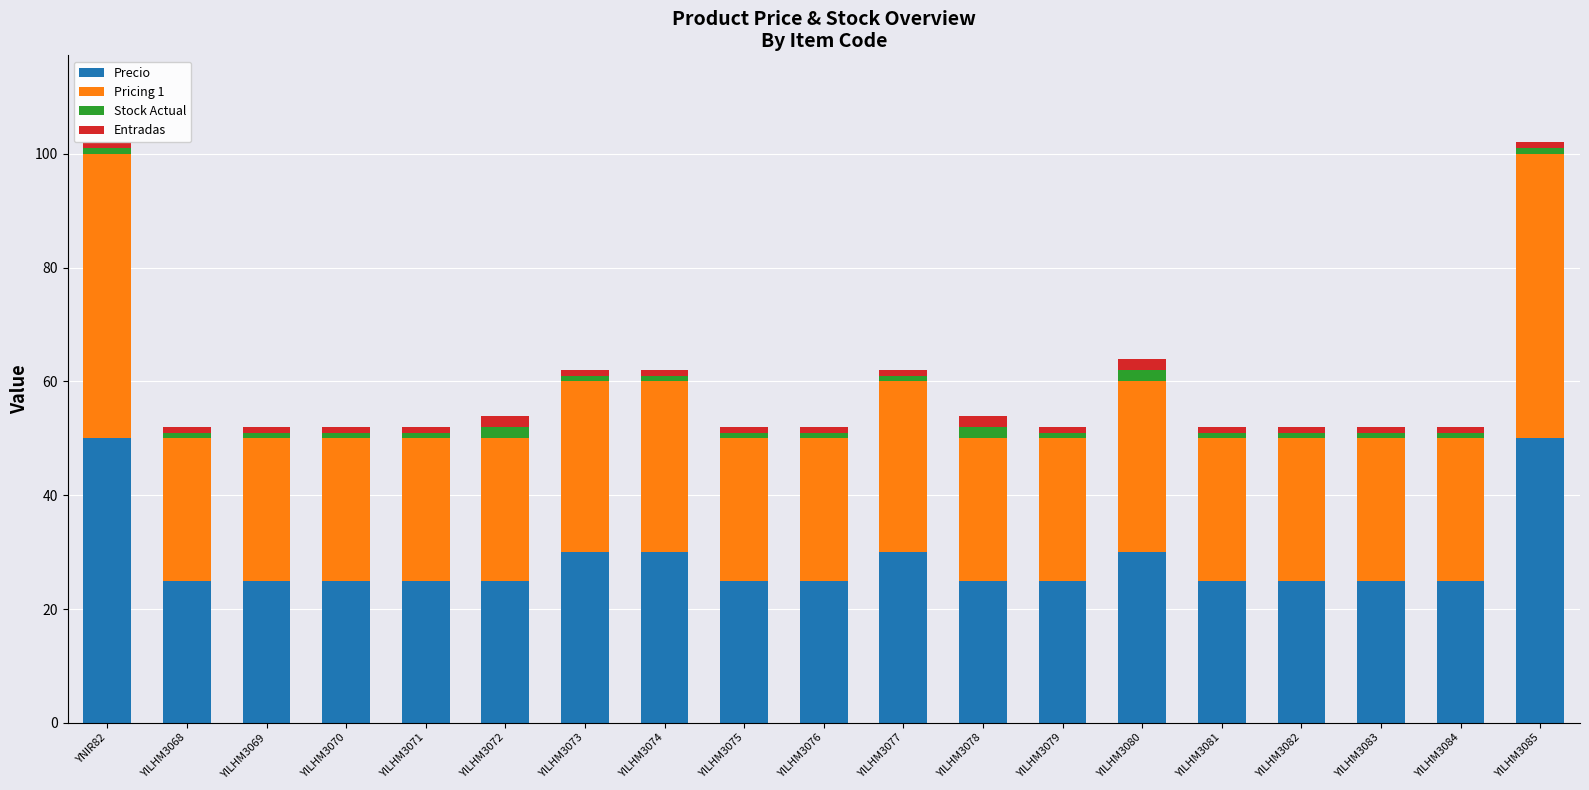

Does the chart contain any negative values?

No